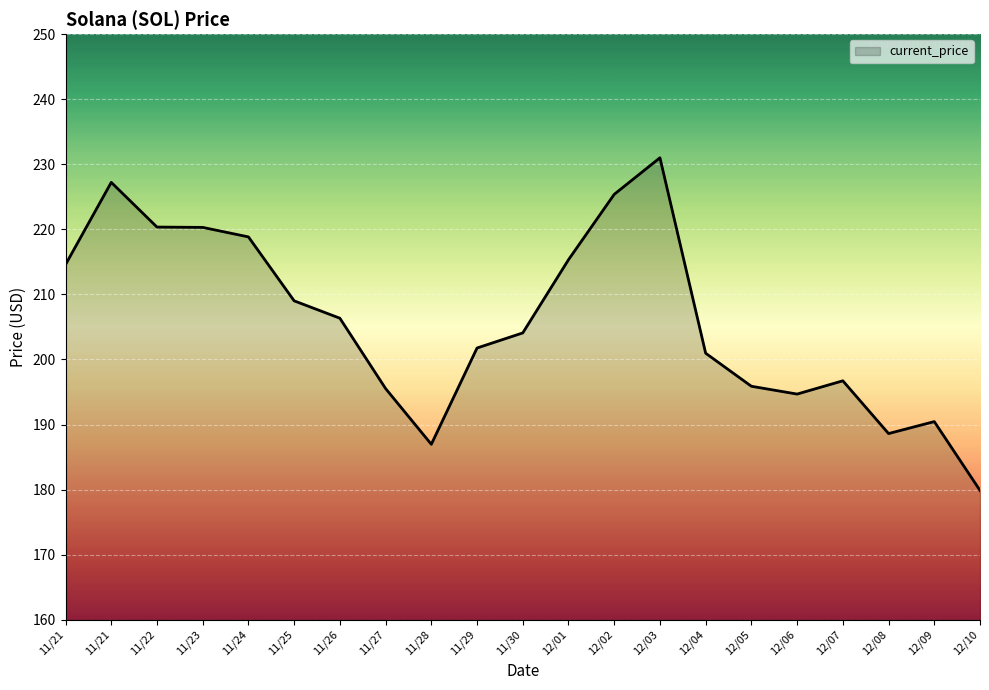

Which category has the lowest value across all series?

12/10